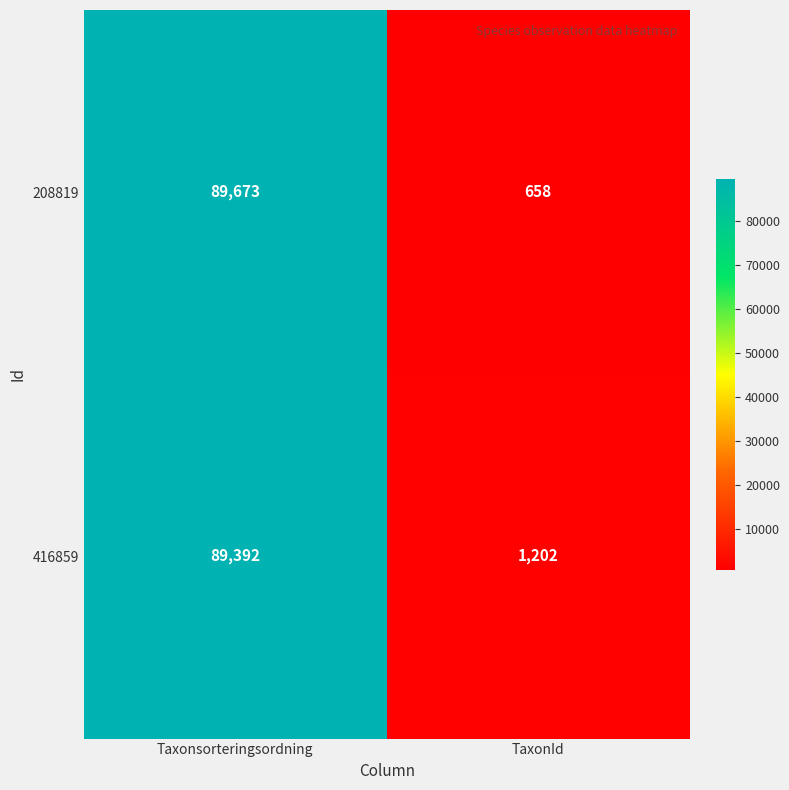

What is the sum of the 416859 values at Taxonsorteringsordning and TaxonId?

90594